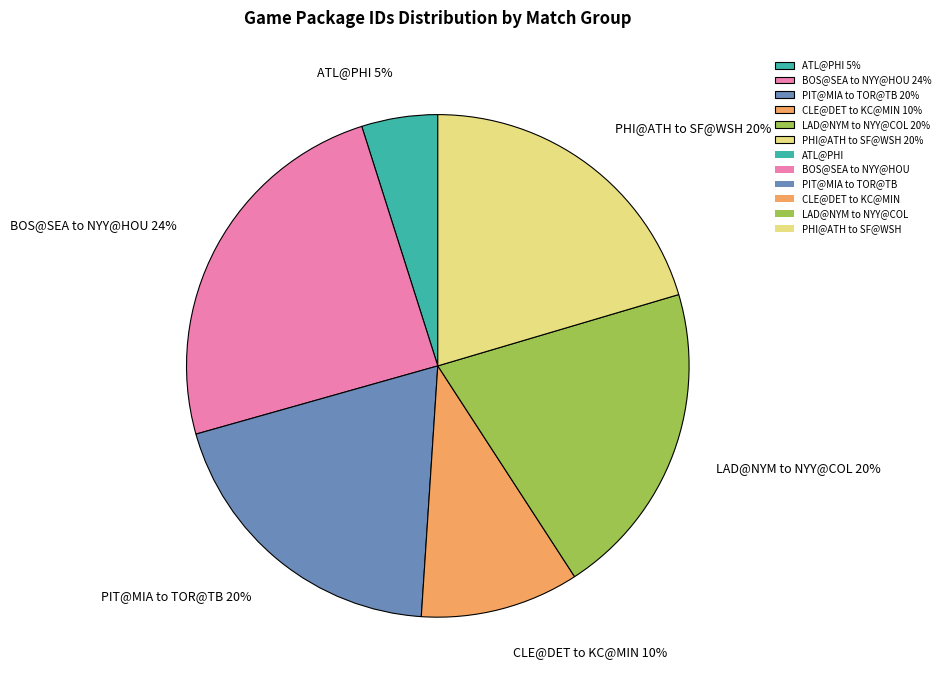

True or false: PHI@ATH to SF@WSH 20% accounts for 20% of the total.

True